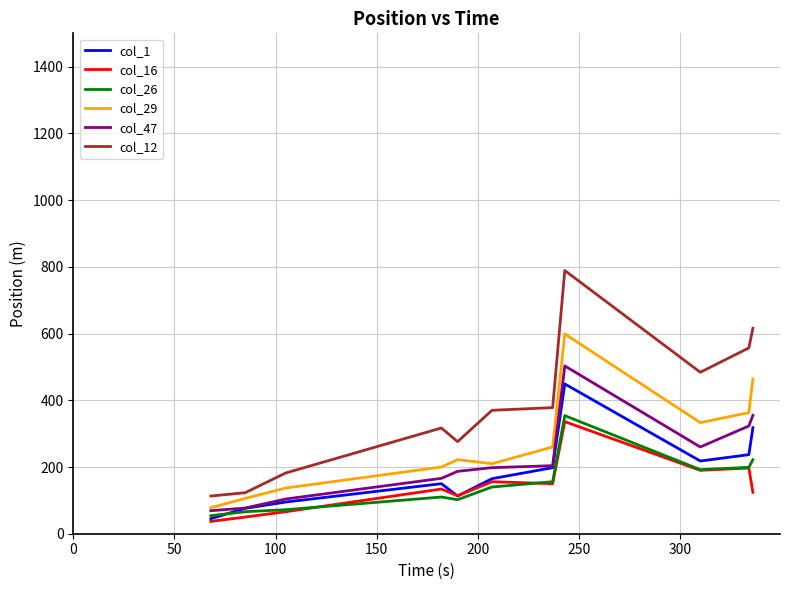

What is the maximum value for col_16?

336